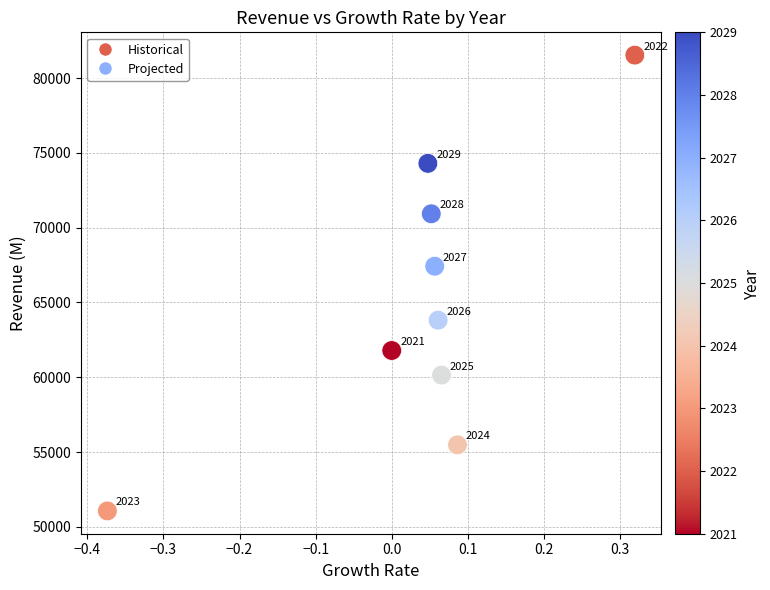

What Y value in the scatter plot is closest to 66297?

67420